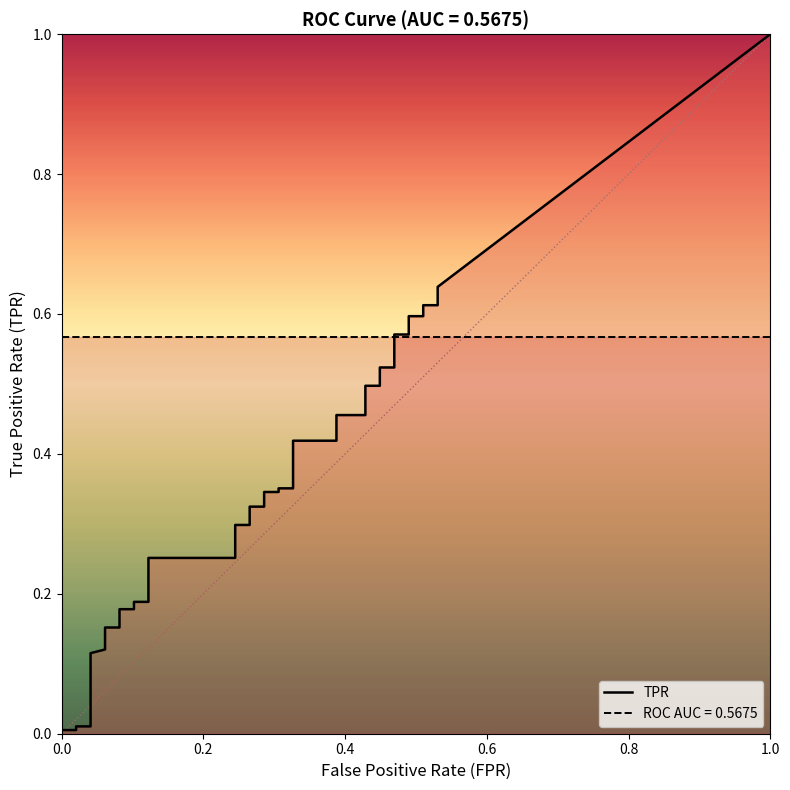

Reading right to left, transcribe all the data shown in this chart.

tpr: 39=0.6	38=0.6	37=0.6	36=0.6	35=0.6	34=0.6	33=0.6	32=0.5	31=0.5	30=0.5	29=0.5	28=0.5	27=0.5	26=0.4	25=0.4	24=0.4	23=0.4	22=0.3	21=0.3	20=0.3	19=0.3	18=0.3	17=0.3	16=0.3	15=0.3	14=0.2	13=0.2	12=0.2	11=0.2	10=0.2	9=0.2	8=0.1	7=0.1	6=0.1	5=0.1	4=0.1	3=0.0	2=0.0	1=0.0	0=0.0
roc_auc: 39=0.6	38=0.6	37=0.6	36=0.6	35=0.6	34=0.6	33=0.6	32=0.6	31=0.6	30=0.6	29=0.6	28=0.6	27=0.6	26=0.6	25=0.6	24=0.6	23=0.6	22=0.6	21=0.6	20=0.6	19=0.6	18=0.6	17=0.6	16=0.6	15=0.6	14=0.6	13=0.6	12=0.6	11=0.6	10=0.6	9=0.6	8=0.6	7=0.6	6=0.6	5=0.6	4=0.6	3=0.6	2=0.6	1=0.6	0=0.6